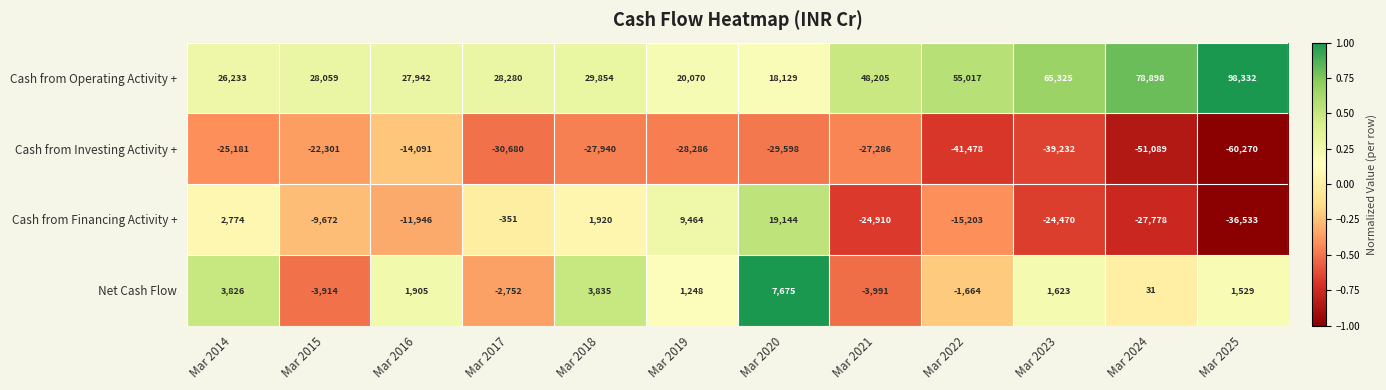

At which label does Net Cash Flow first exceed 1529?

Mar 2014